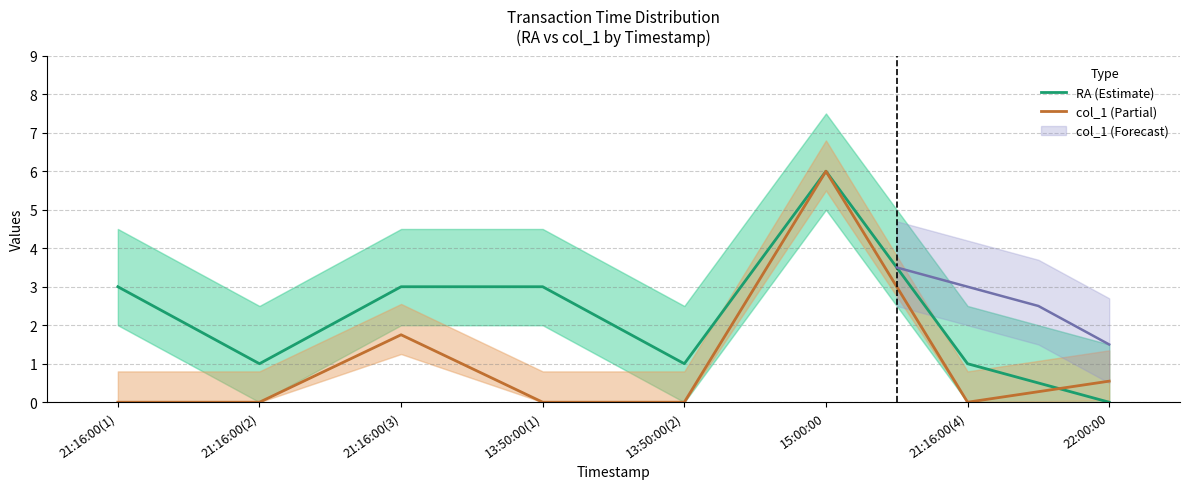

Between which two adjacent categories do col_1 (Partial) and RA (Estimate) first intersect?

21:16:00(4) and 22:00:00